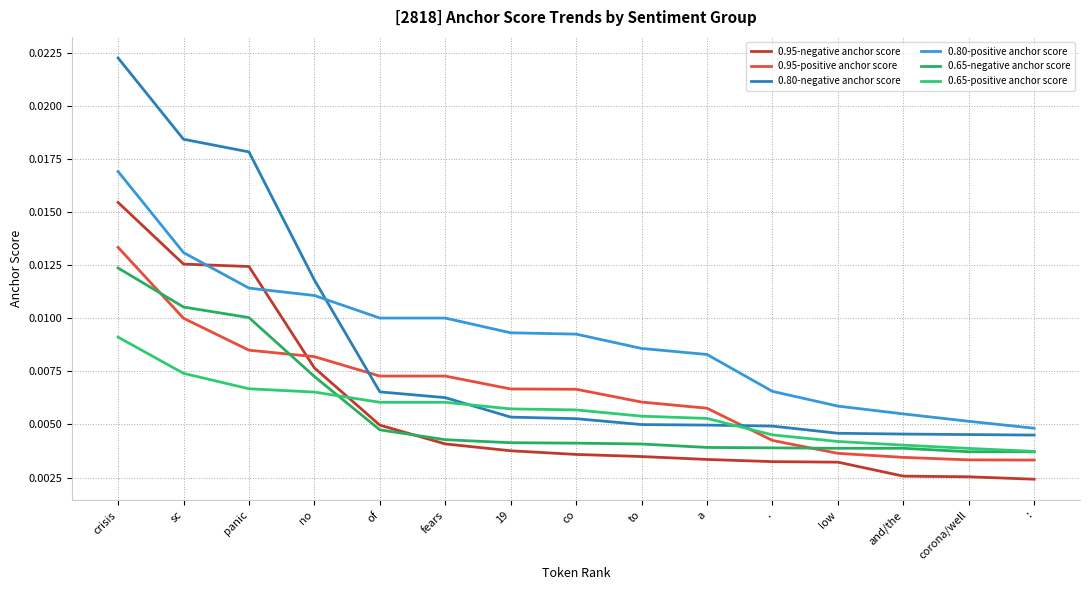

How many lines are shown in the chart?

6